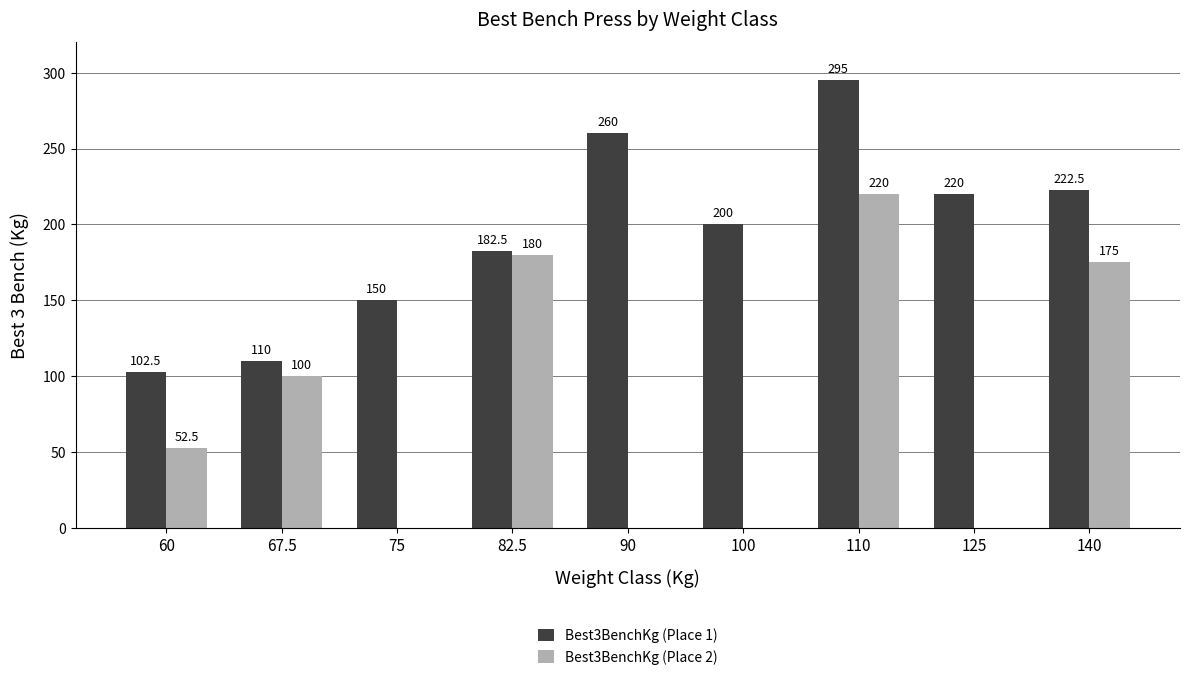

True or false: Best3BenchKg (Place 1) has a value of 200.0 at 100.

True